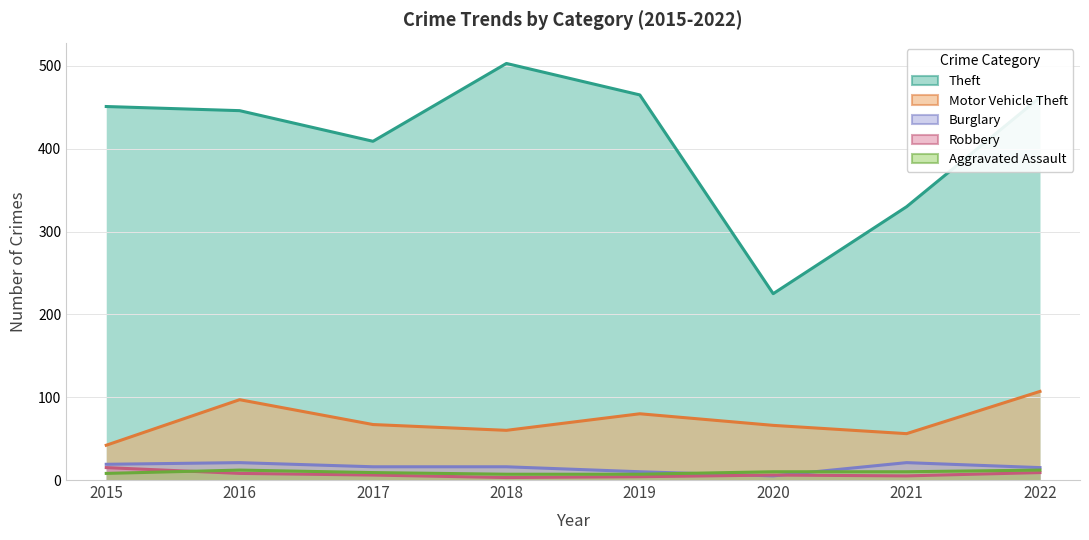

Is the value of Burglary at 2021 greater than the value of Theft at 2022?

No